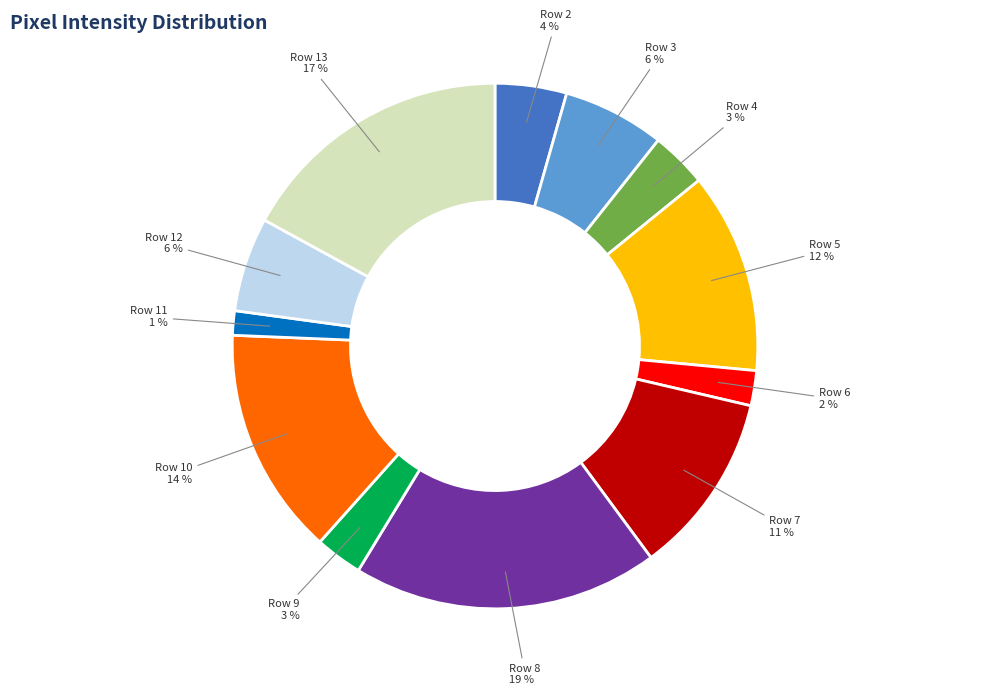

What is the smallest slice in the pie chart?

Row 11